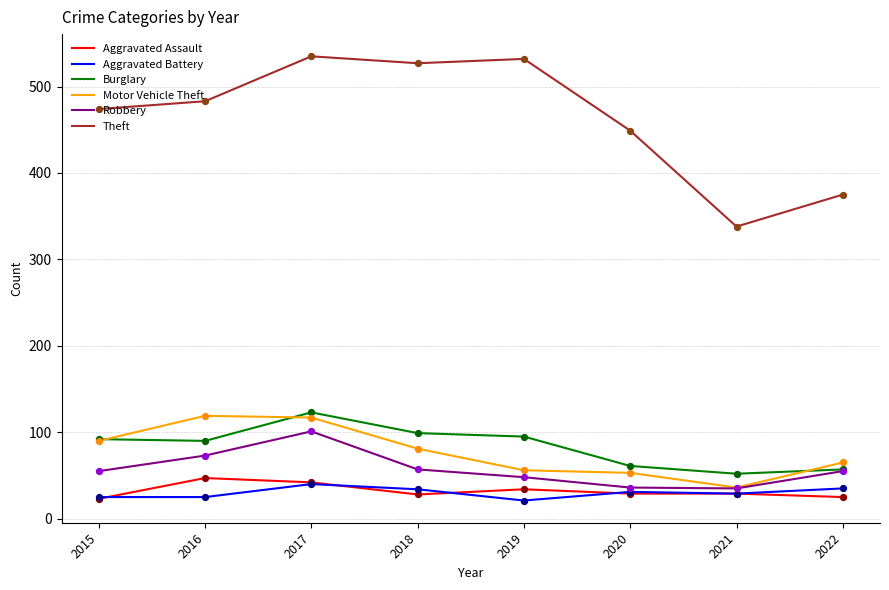

Which series has the largest total across all categories?

Theft